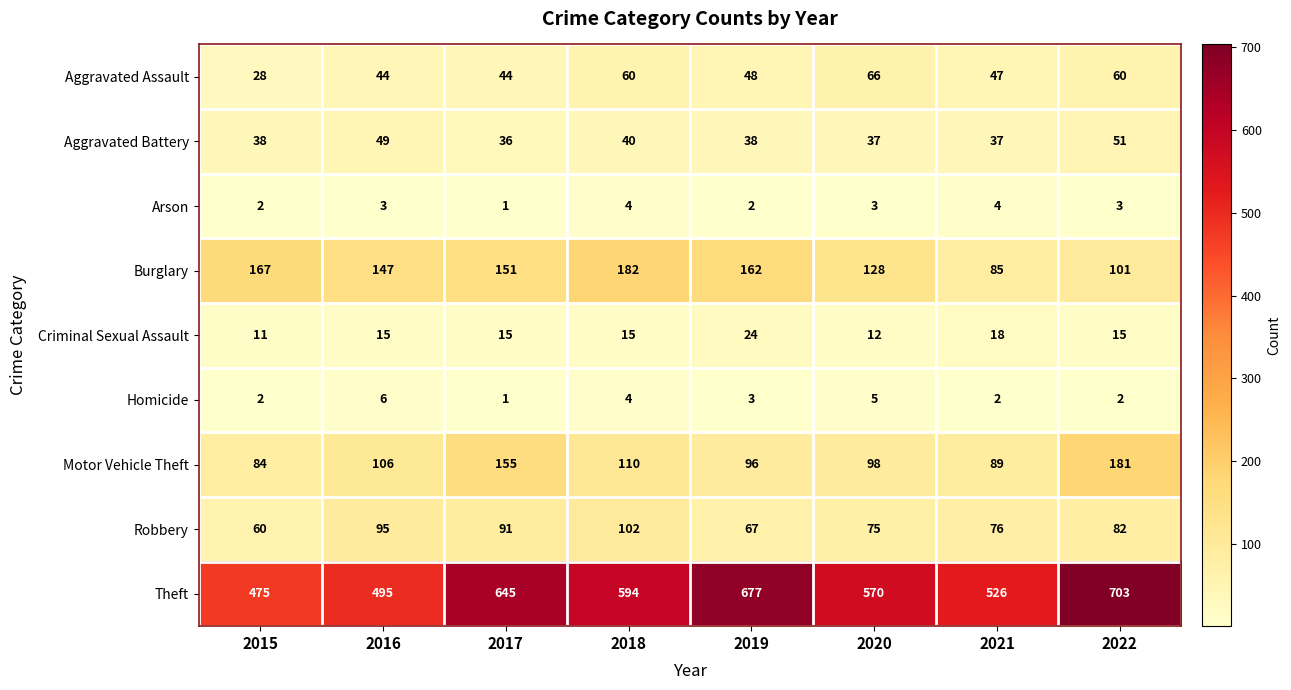

Which series has the largest range (max minus min)?

Theft